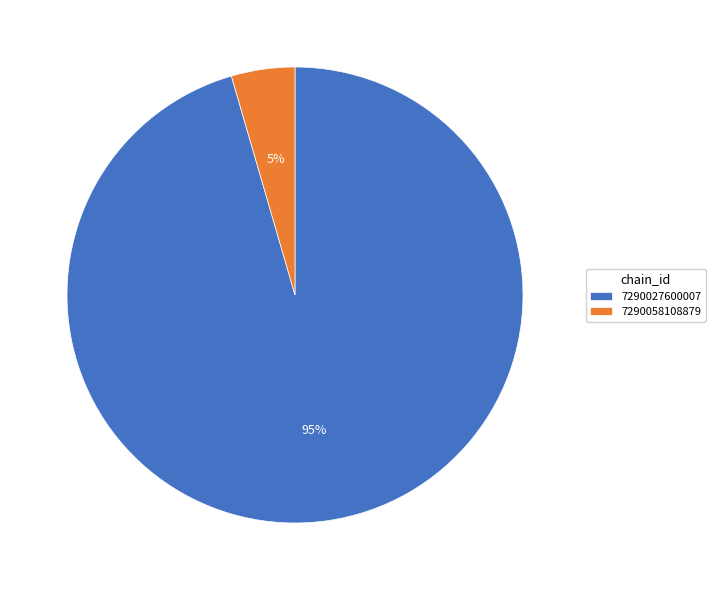

How many slices are in this pie chart?

2